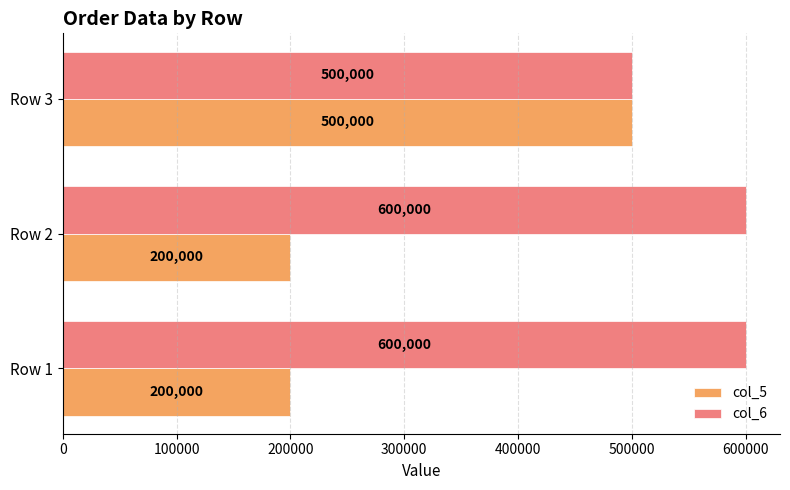

At how many categories does at least one series exceed 318460?

3